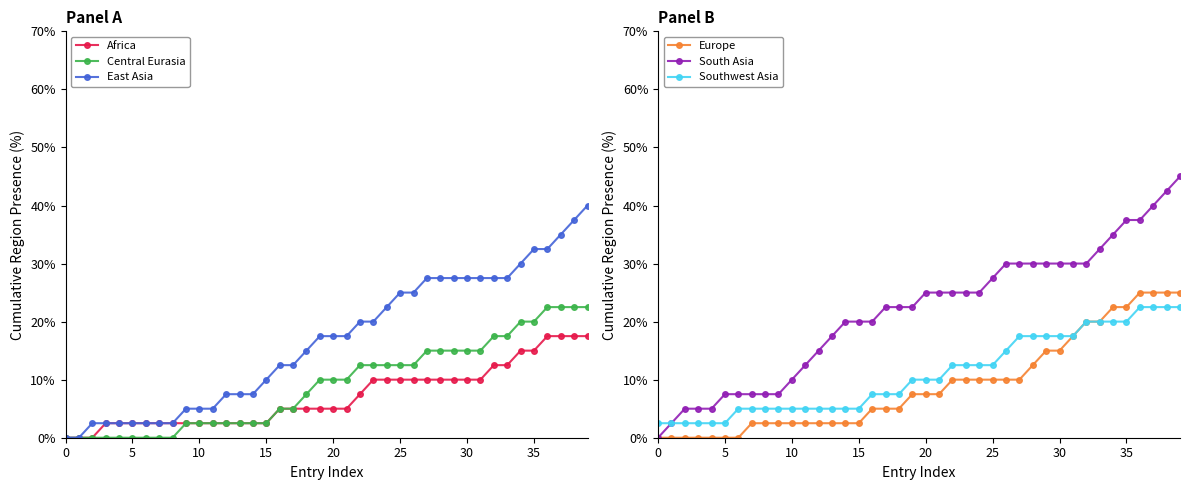

True or false: Europe and East Asia cross at least once.

False